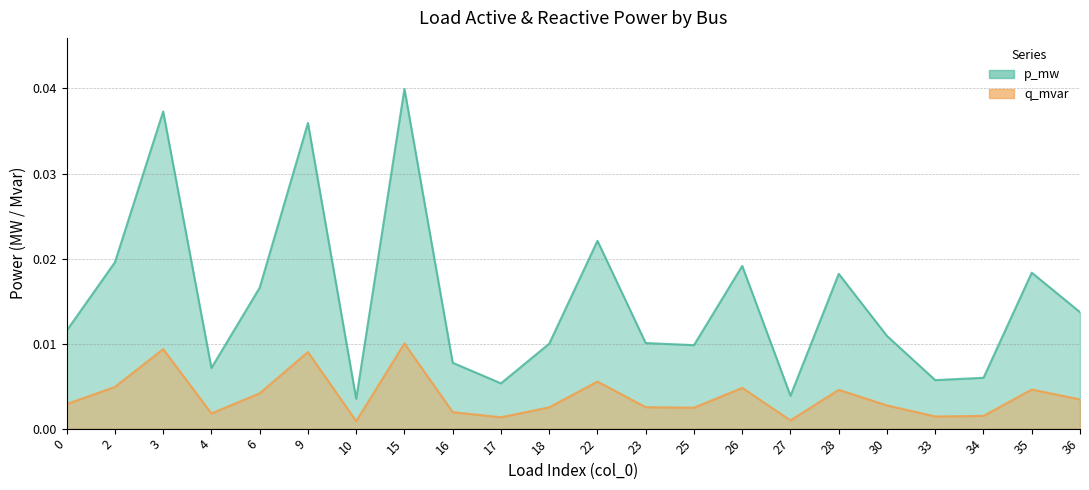

Rank the series by their maximum value, from highest to lowest.

p_mw, q_mvar